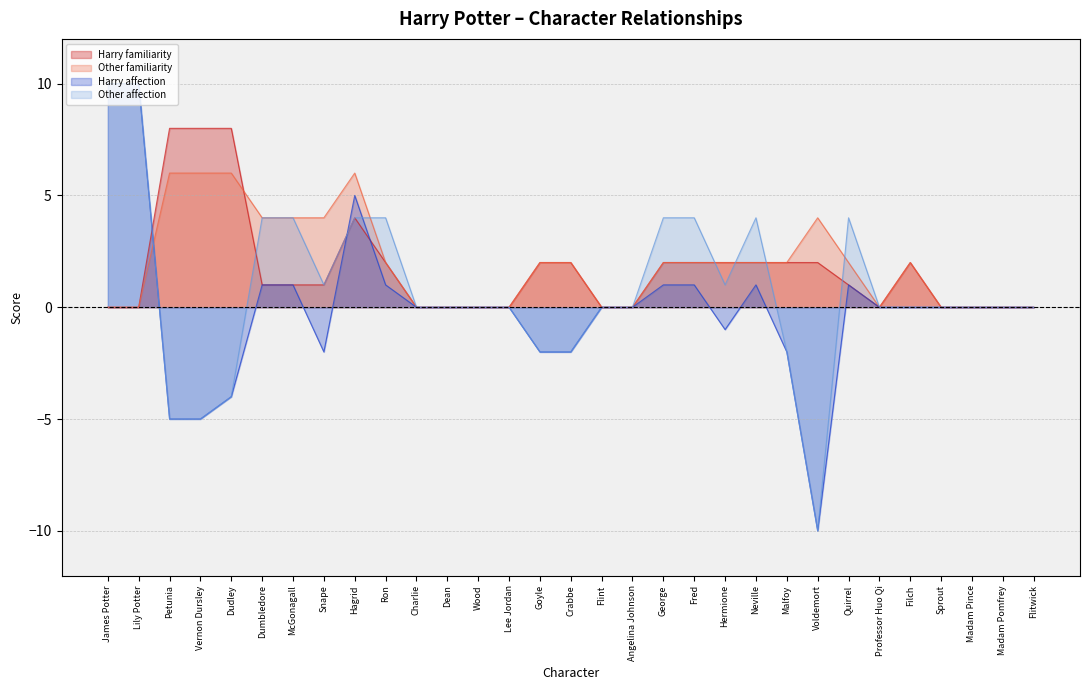

At which label is Other affection closest to 0?

Charlie